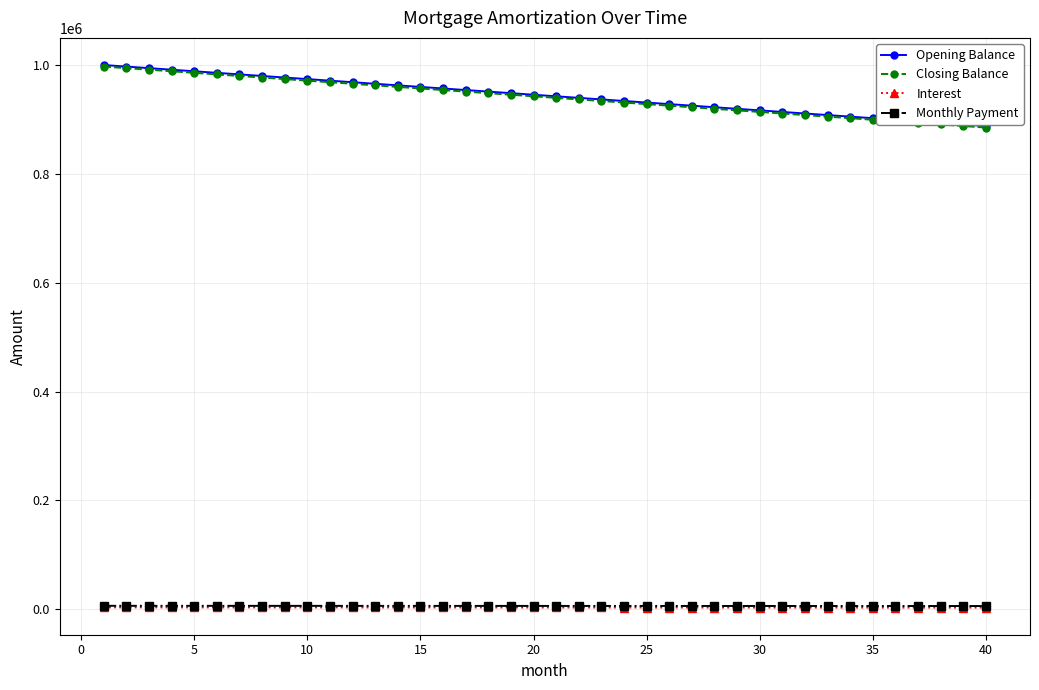

True or false: Closing Balance and Interest intersect in this chart.

False